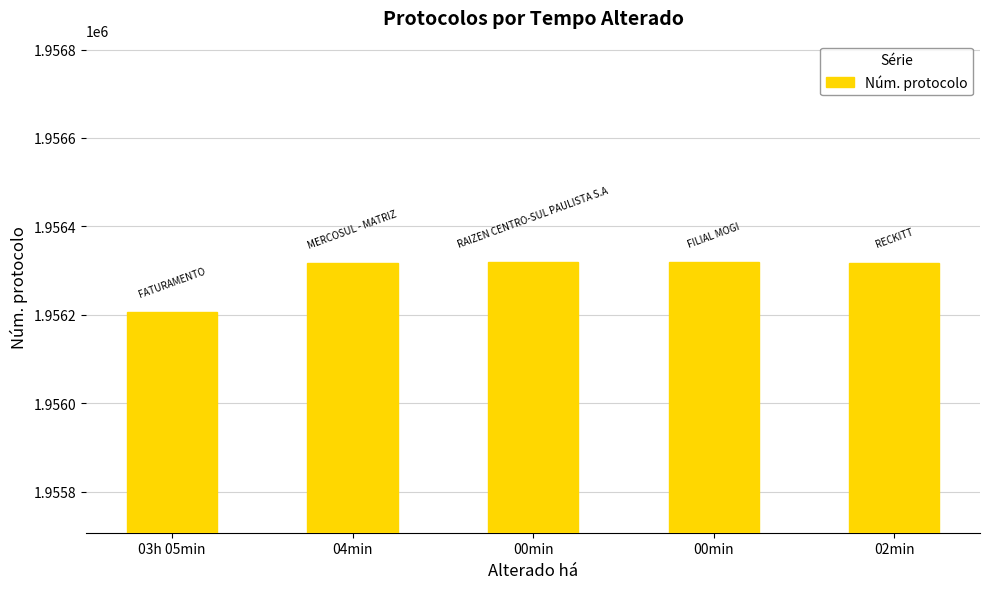

How many series are shown in this chart?

1